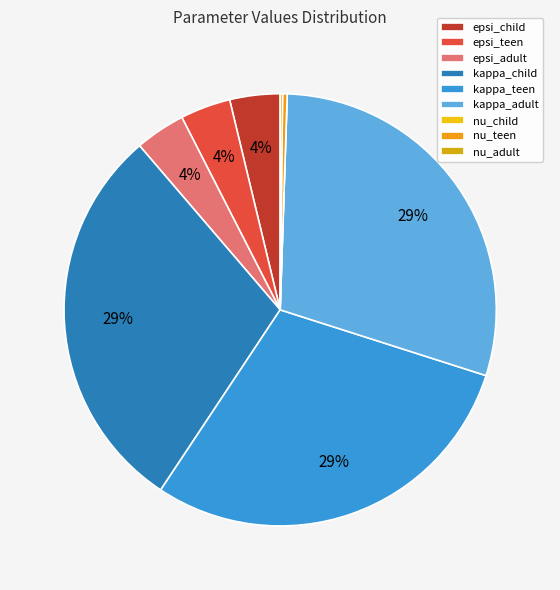

True or false: nu_adult accounts for 1% of the total.

False